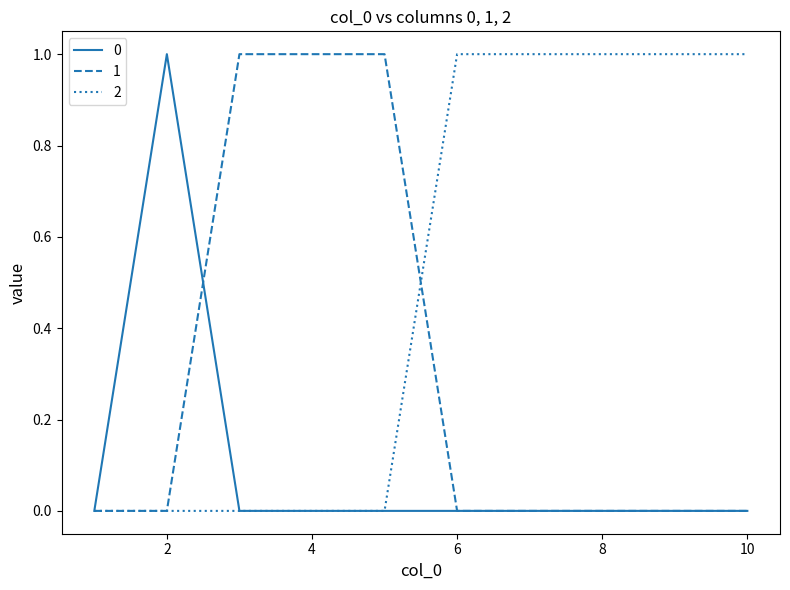

Rank the series by their average value, from highest to lowest.

2, 1, 0